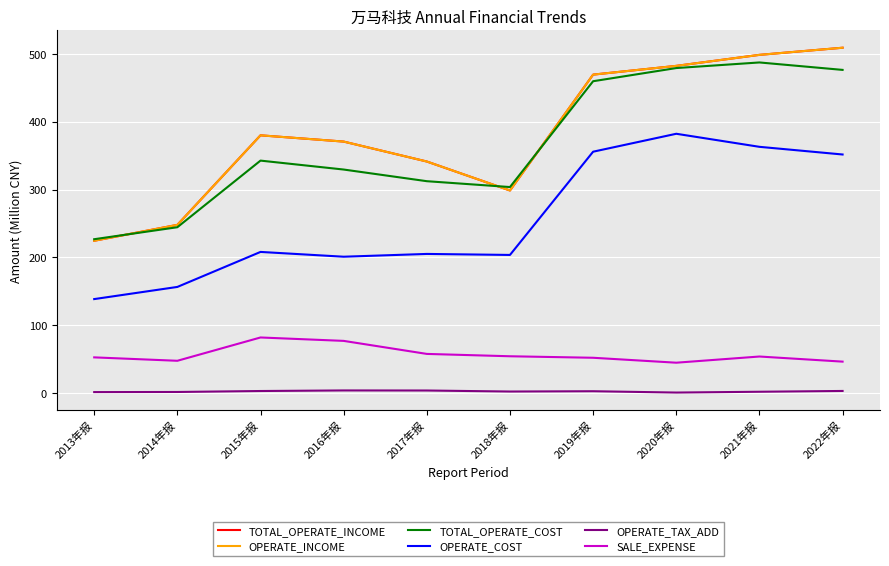

Which category has the lowest value across all series?

2020年报